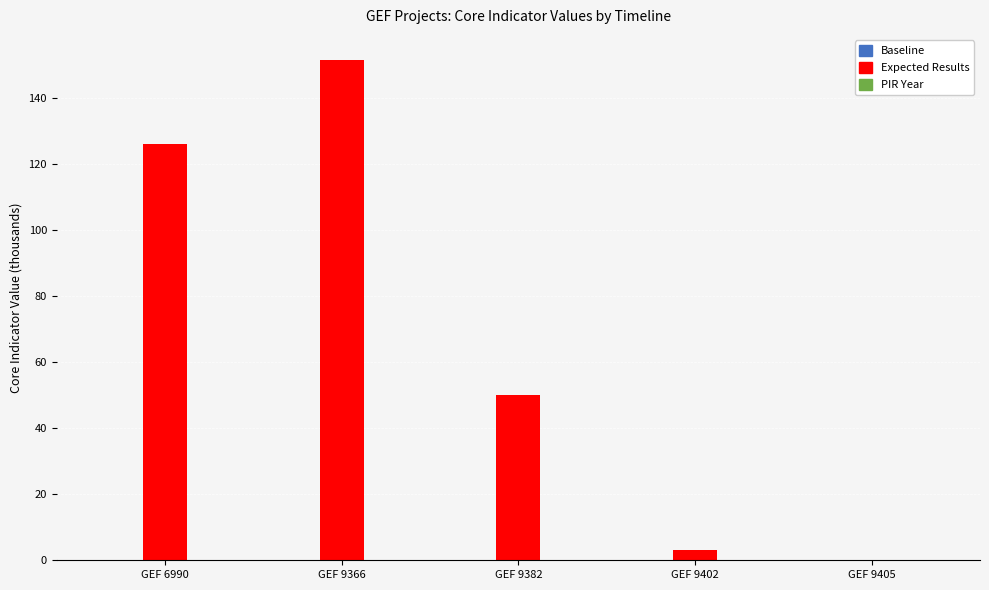

At which category does the chart reach its peak across all series?

GEF 9366